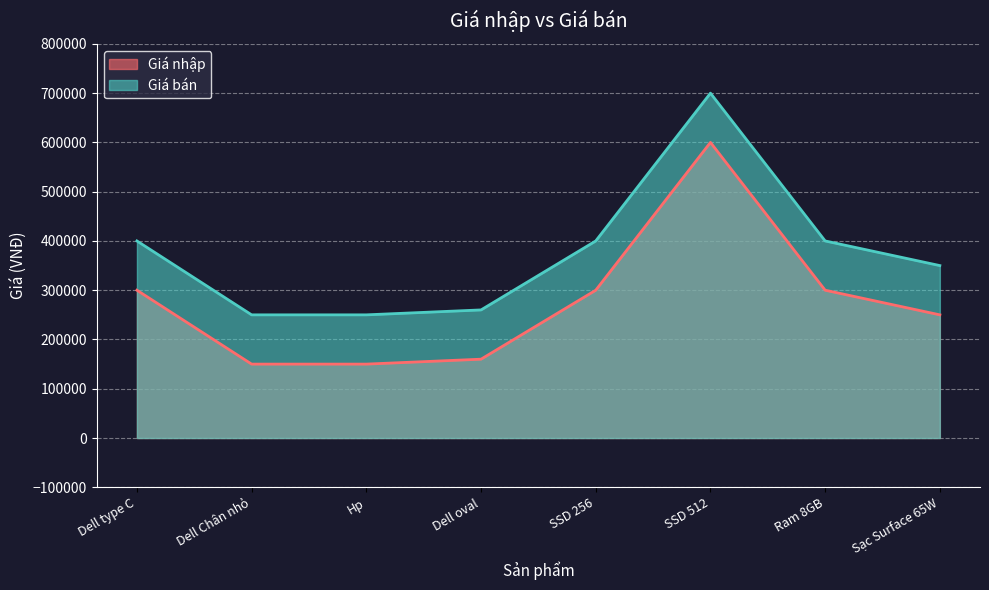

How many series are shown in this chart?

2